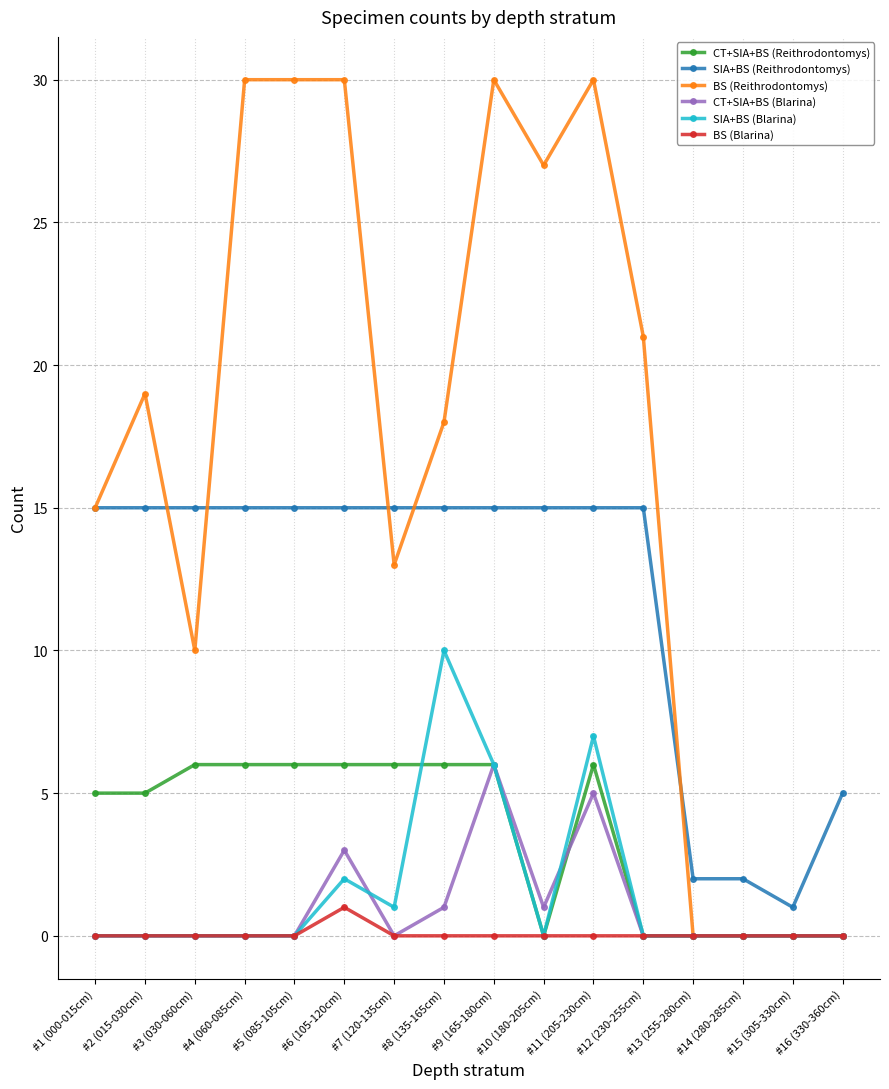

What position from the right is #13 (255-280cm)?

4